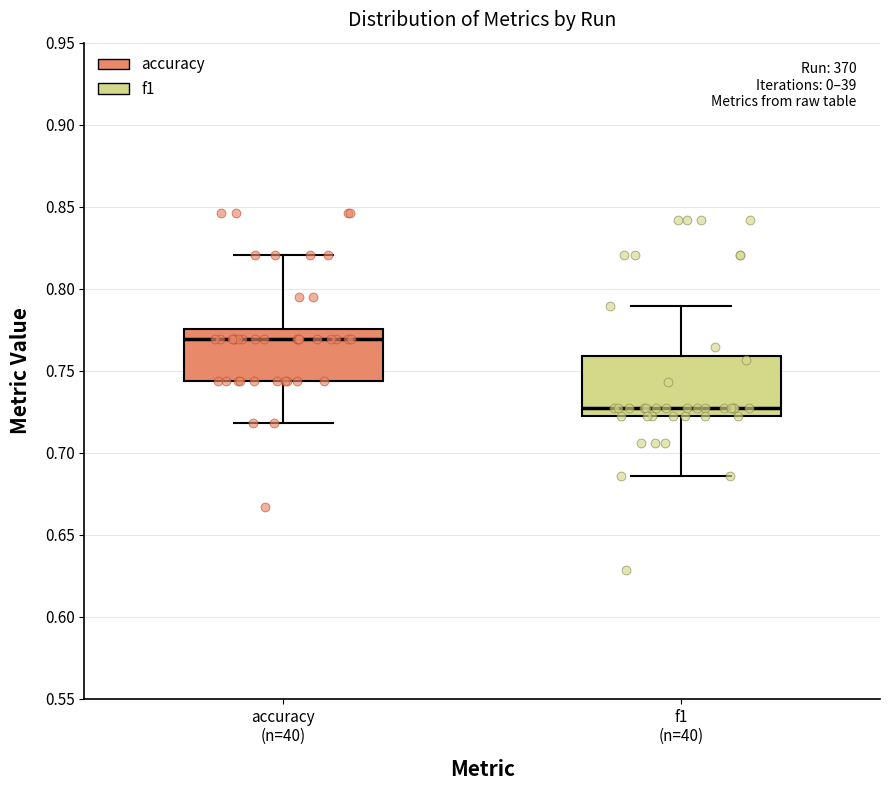

Reading left to right, read every box against the y-axis: the position of its median line, the range the box covers, and the ends of its whiskers. The values are not printed on the chart, so give them approximately, as read against the axis.

accuracy (n=40): median 0.770, box 0.745 to 0.775, whiskers 0.720 to 0.820
f1 (n=40): median 0.725, box 0.720 to 0.760, whiskers 0.685 to 0.790